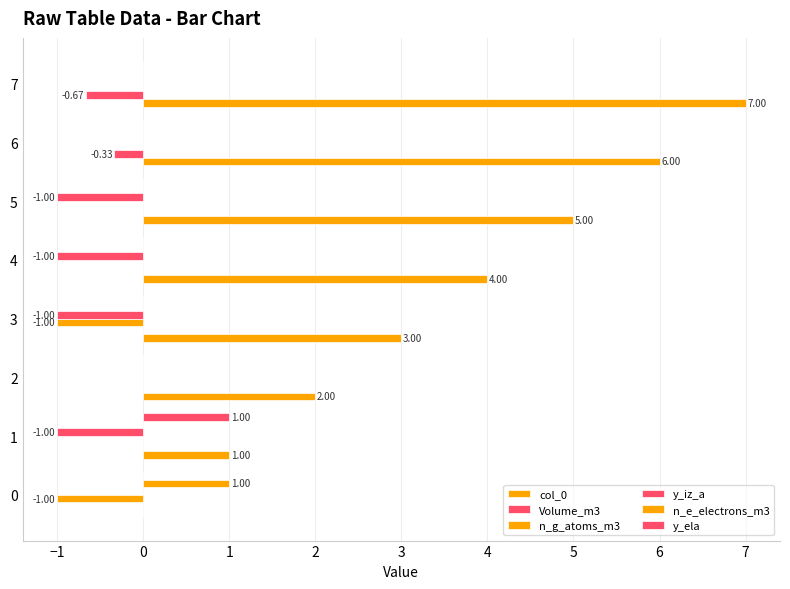

How many categories are shown in the chart?

8